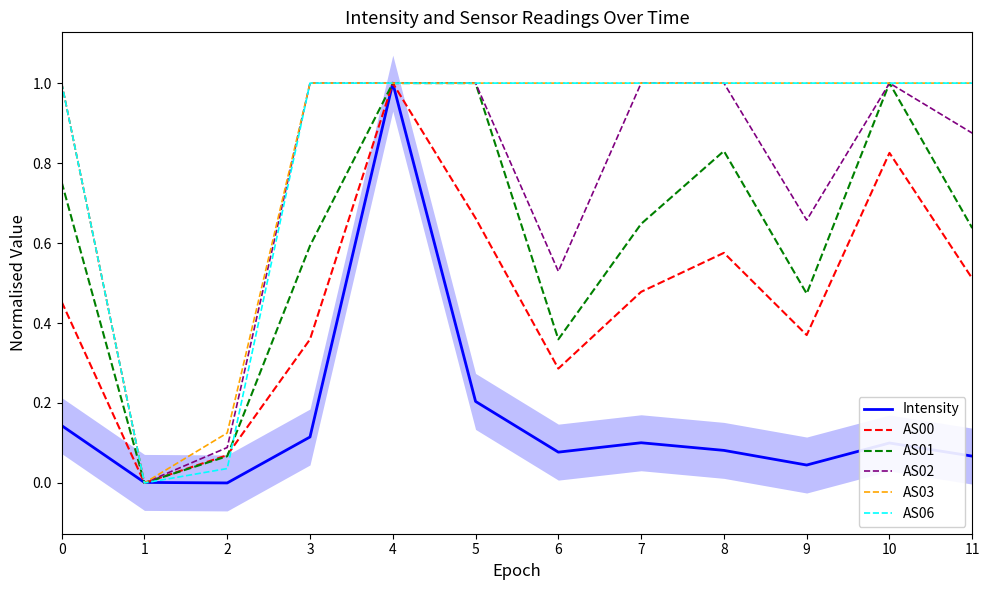

True or false: AS02 and AS06 cross at least once.

False